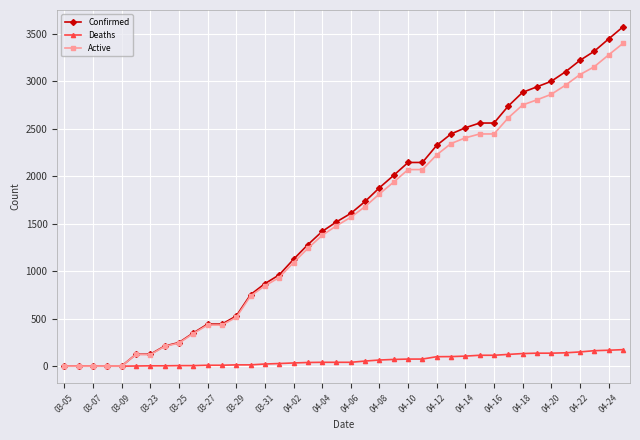

What is the highest value of the Active series?

3396